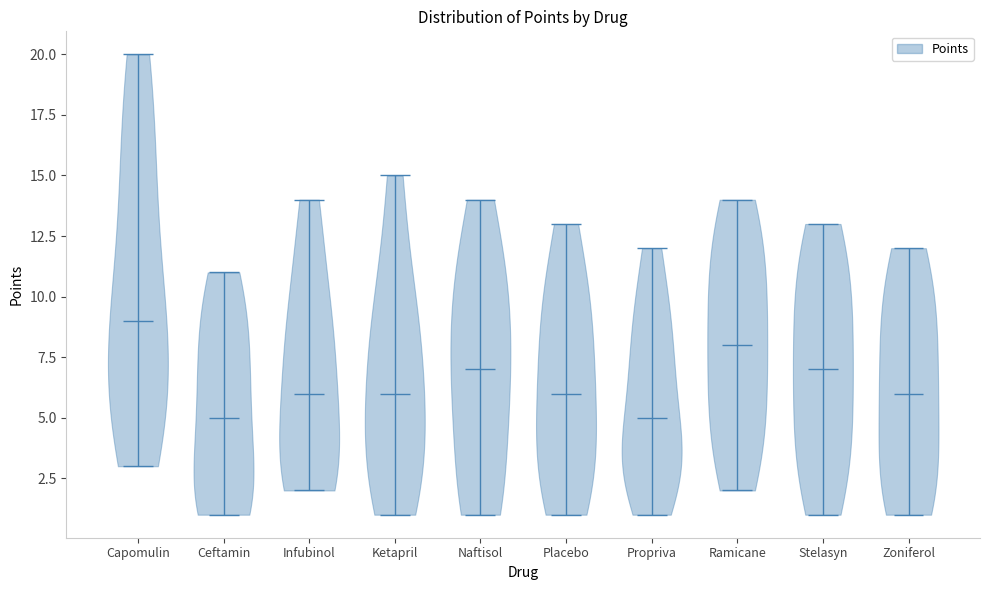

Reading left to right, read every violin against the y-axis: where its median line is, and the lowest and highest points it reaches. The values are not printed on the chart, so give them approximately, as read against the axis.

Capomulin: median line 9, lowest point 3, highest point 20
Ceftamin: median line 5, lowest point 1, highest point 11
Infubinol: median line 6, lowest point 2, highest point 14
Ketapril: median line 6, lowest point 1, highest point 15
Naftisol: median line 7, lowest point 1, highest point 14
Placebo: median line 6, lowest point 1, highest point 13
Propriva: median line 5, lowest point 1, highest point 12
Ramicane: median line 8, lowest point 2, highest point 14
Stelasyn: median line 7, lowest point 1, highest point 13
Zoniferol: median line 6, lowest point 1, highest point 12